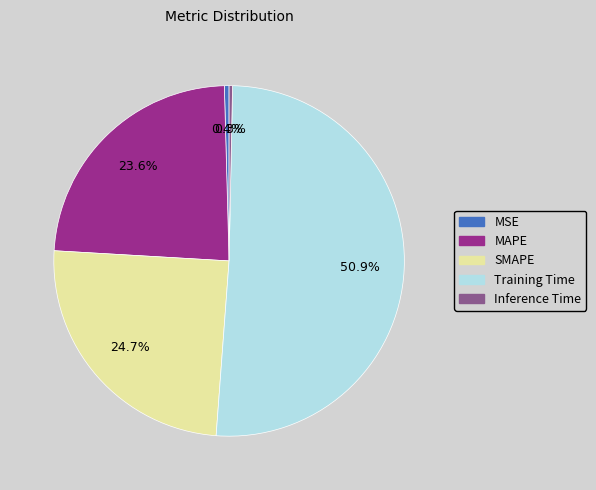

How many segments does this pie chart have?

5